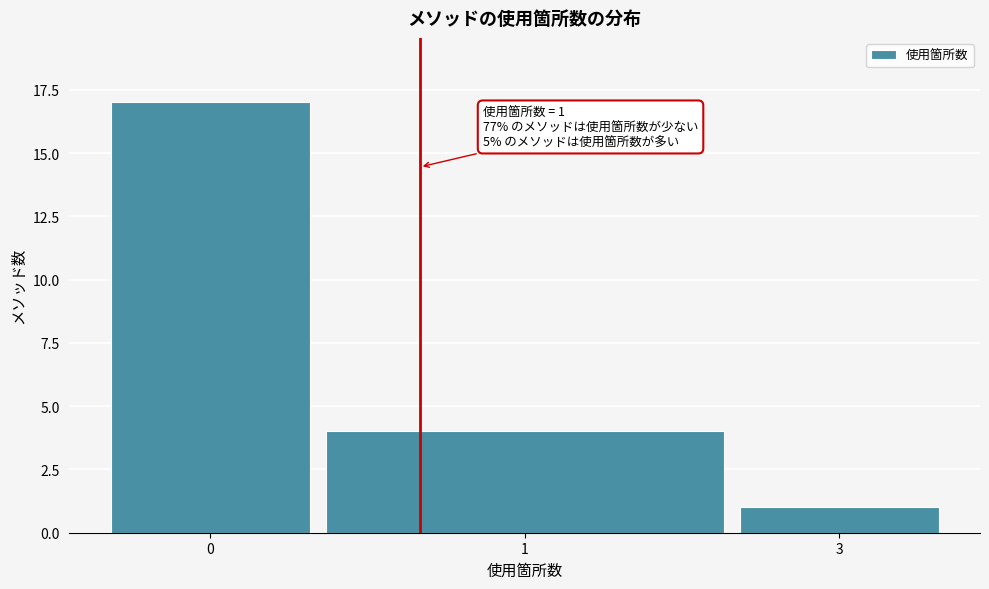

Reading left to right, transcribe all the data shown in this chart.

0=17	1=4	3=1